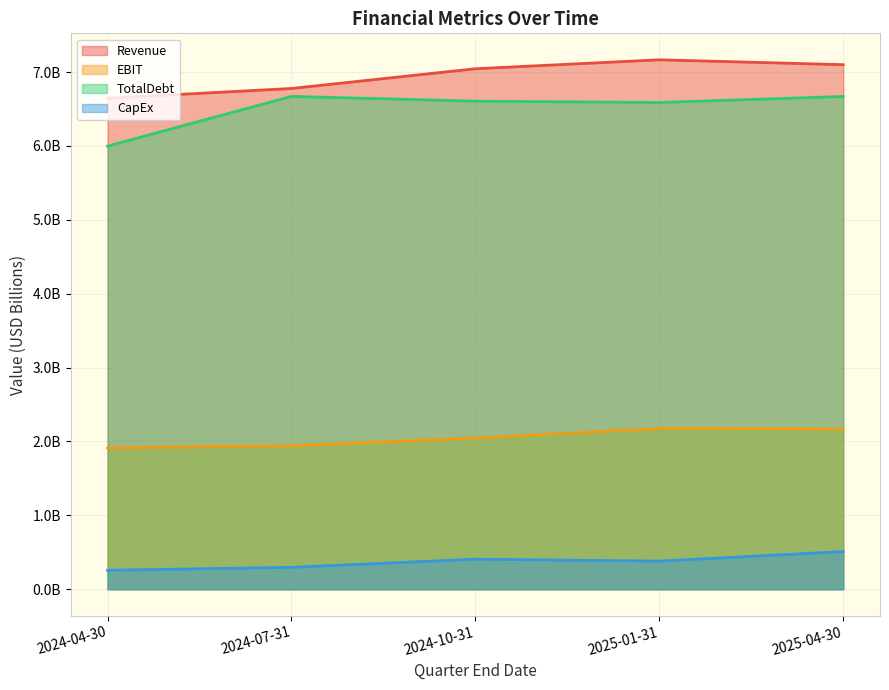

Does the chart have visible grid lines?

Yes